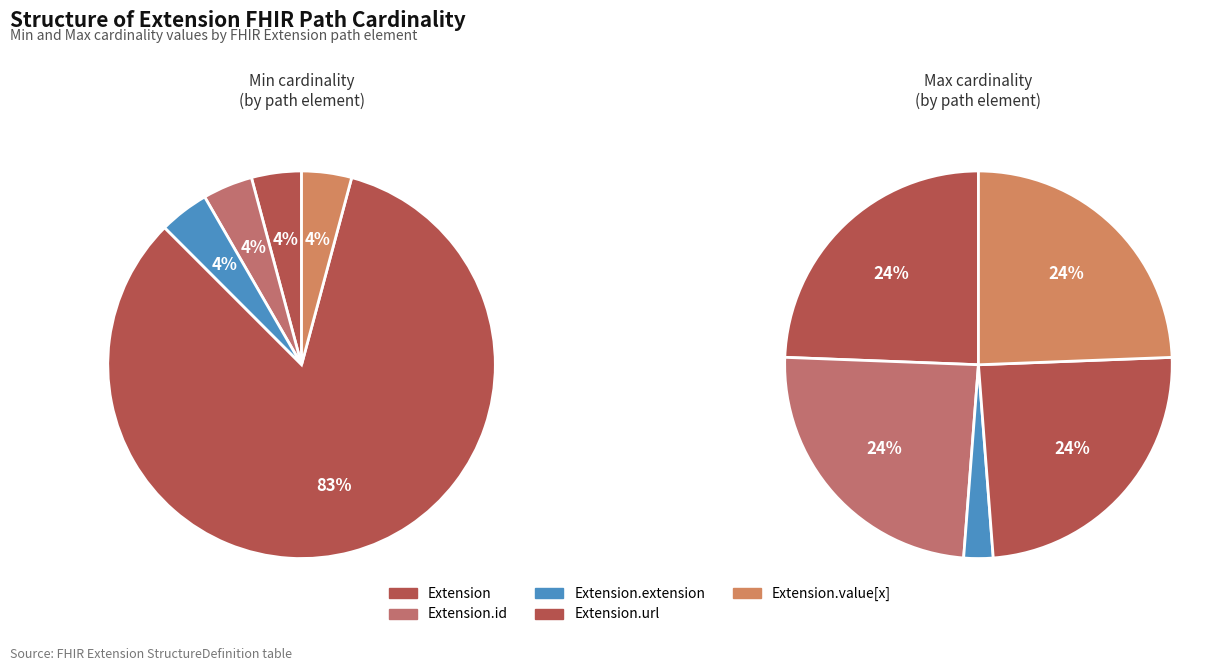

Does any single category account for the majority?

Yes